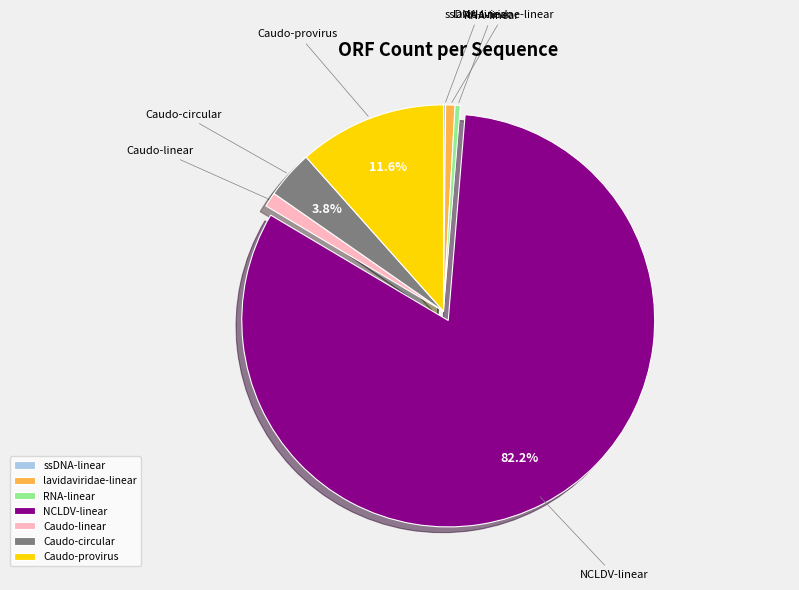

Which category has the biggest portion of the pie?

NCLDV-linear